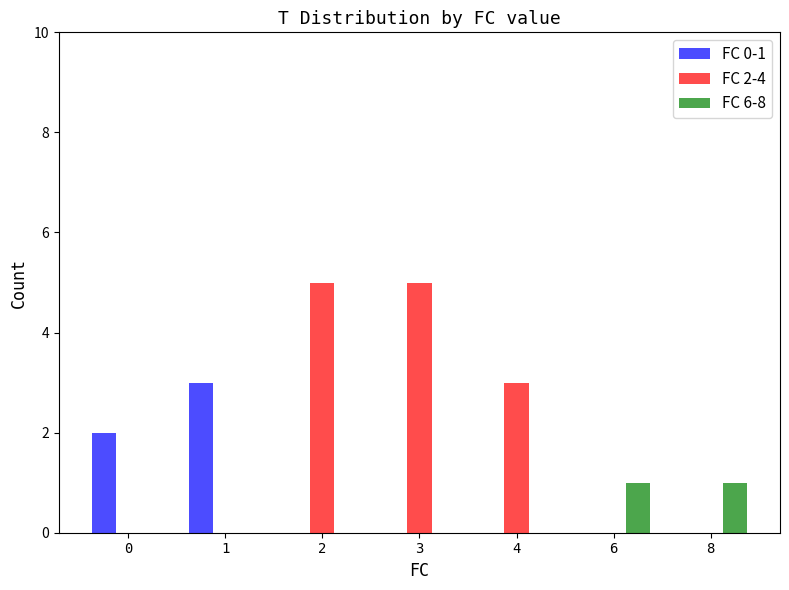

How many distinct data groups are displayed?

3